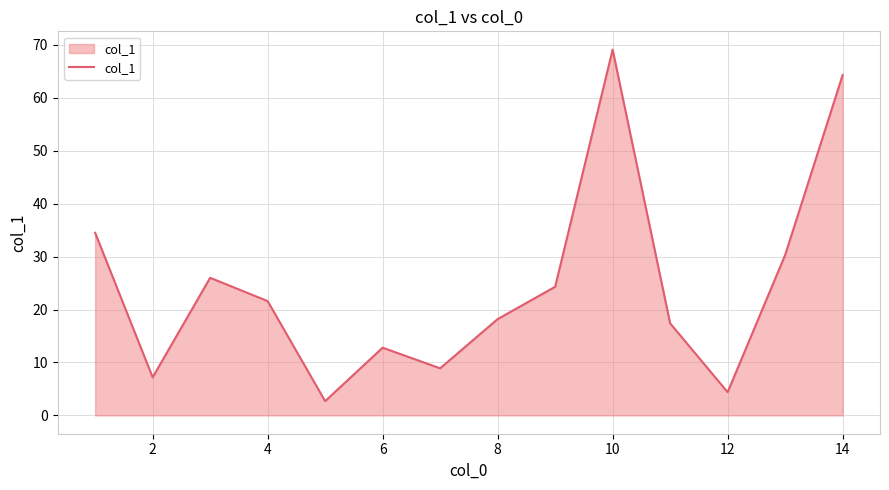

What is the minimum value shown in the chart?

2.7